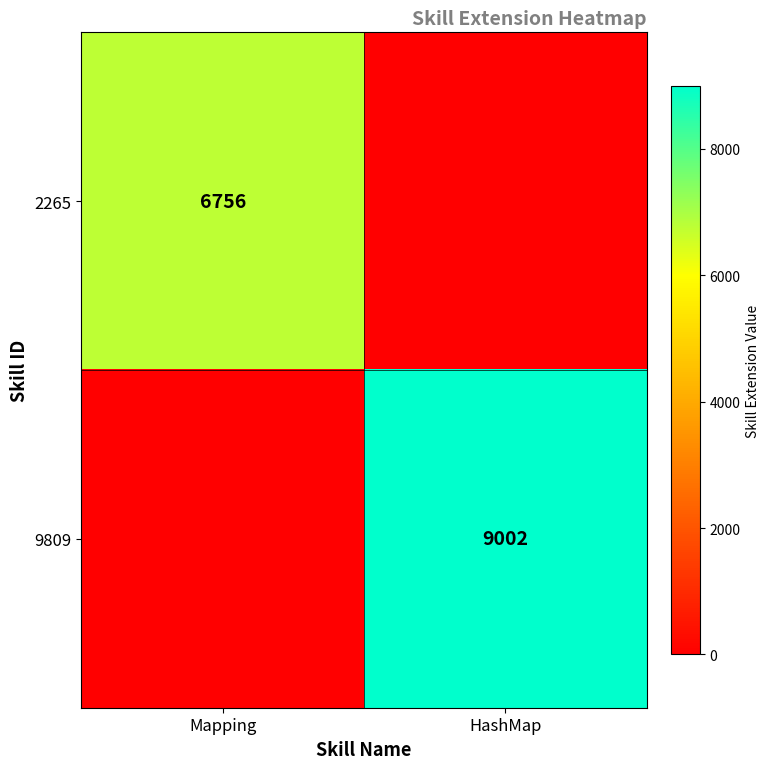

Which label corresponds to the smallest value in the chart?

HashMap